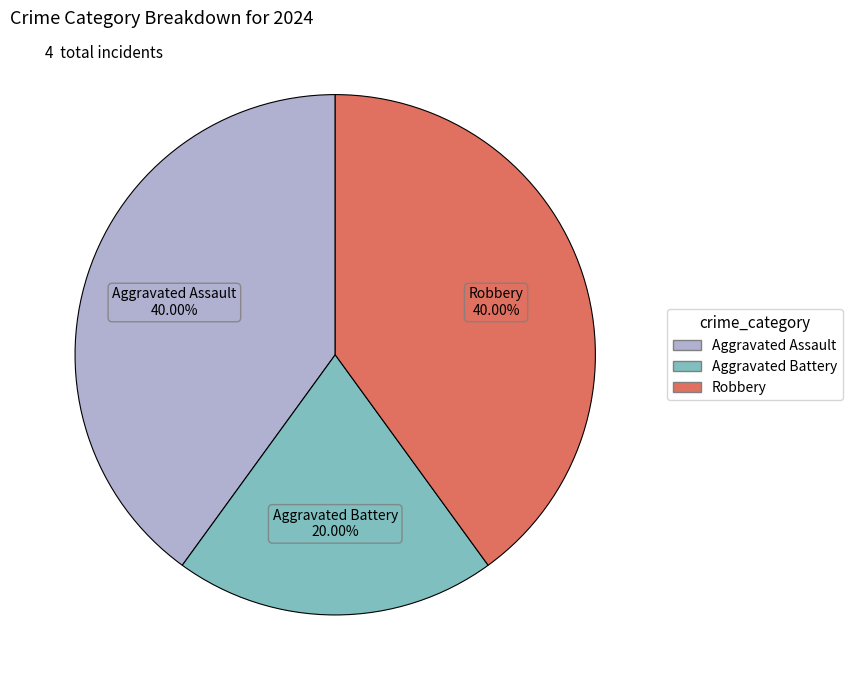

Does Aggravated Assault represent more than half of the total?

No